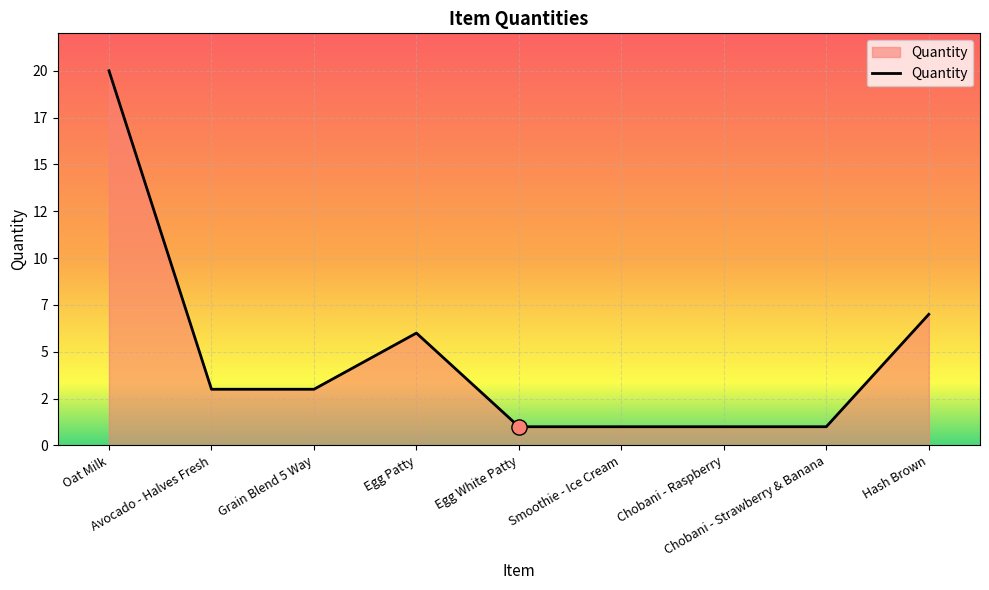

What is the change in value from Grain Blend 5 Way to Egg Patty?

+3